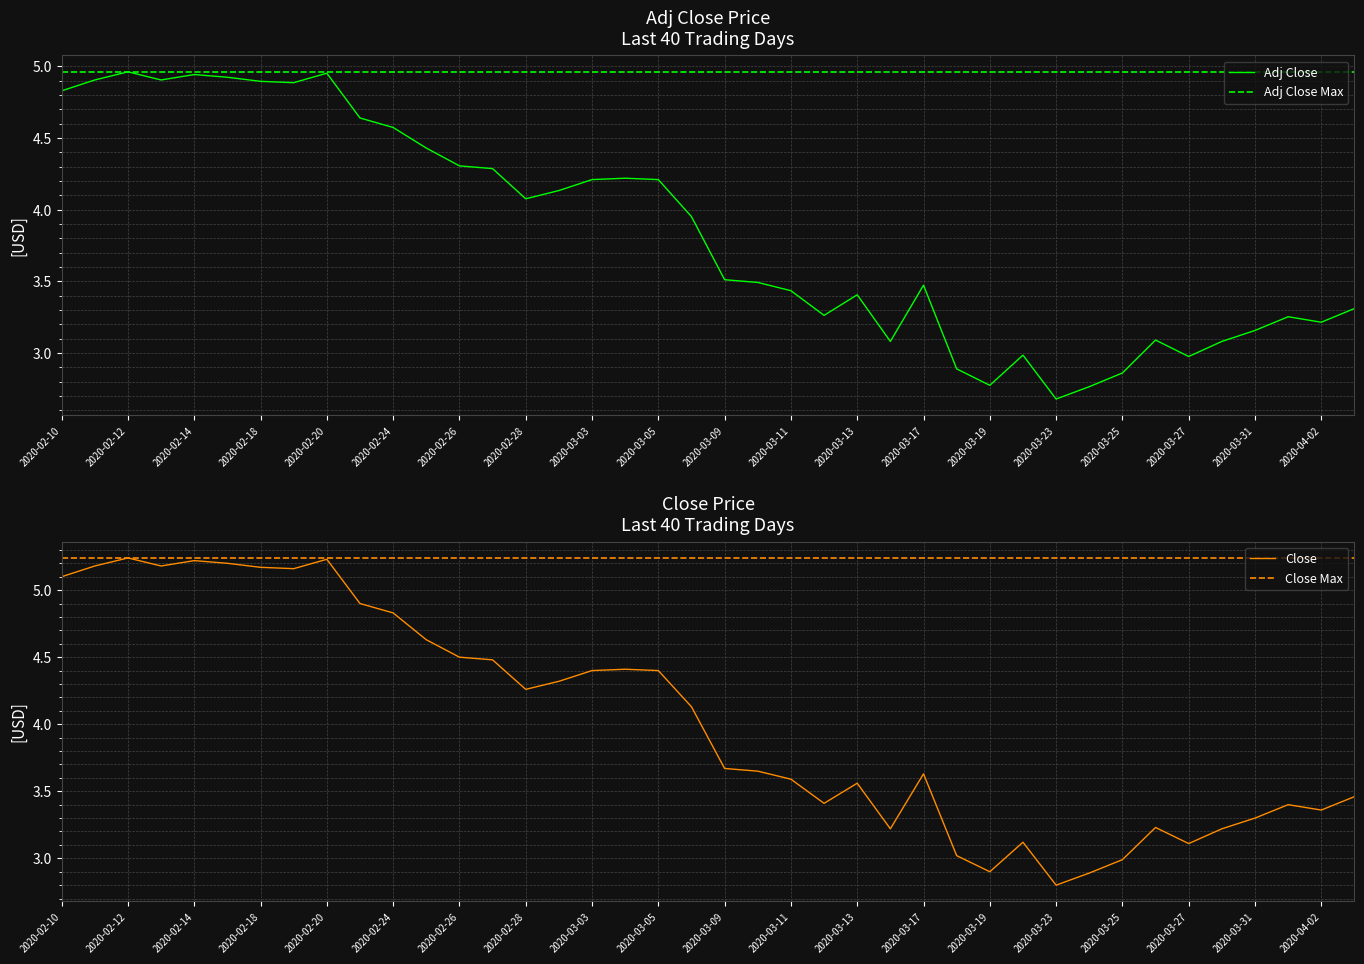

Reading left to right, extract all data points from this chart.

Adj Close: 4.8	4.9	5.0	4.9	4.9	4.9	4.9	4.9	5.0	4.6	4.6	4.4	4.3	4.3	4.1	4.1	4.2	4.2	4.2	4.0	3.5	3.5	3.4	3.3	3.4	3.1	3.5	2.9	2.8	3.0	2.7	2.8	2.9	3.1	3.0	3.1	3.2	3.3	3.2	3.3
Adj Close Max: 5.0	5.0	5.0	5.0	5.0	5.0	5.0	5.0	5.0	5.0	5.0	5.0	5.0	5.0	5.0	5.0	5.0	5.0	5.0	5.0	5.0	5.0	5.0	5.0	5.0	5.0	5.0	5.0	5.0	5.0	5.0	5.0	5.0	5.0	5.0	5.0	5.0	5.0	5.0	5.0
Close: 5.1	5.2	5.2	5.2	5.2	5.2	5.2	5.2	5.2	4.9	4.8	4.6	4.5	4.5	4.3	4.3	4.4	4.4	4.4	4.1	3.7	3.7	3.6	3.4	3.6	3.2	3.6	3.0	2.9	3.1	2.8	2.9	3.0	3.2	3.1	3.2	3.3	3.4	3.4	3.5
Close Max: 5.2	5.2	5.2	5.2	5.2	5.2	5.2	5.2	5.2	5.2	5.2	5.2	5.2	5.2	5.2	5.2	5.2	5.2	5.2	5.2	5.2	5.2	5.2	5.2	5.2	5.2	5.2	5.2	5.2	5.2	5.2	5.2	5.2	5.2	5.2	5.2	5.2	5.2	5.2	5.2